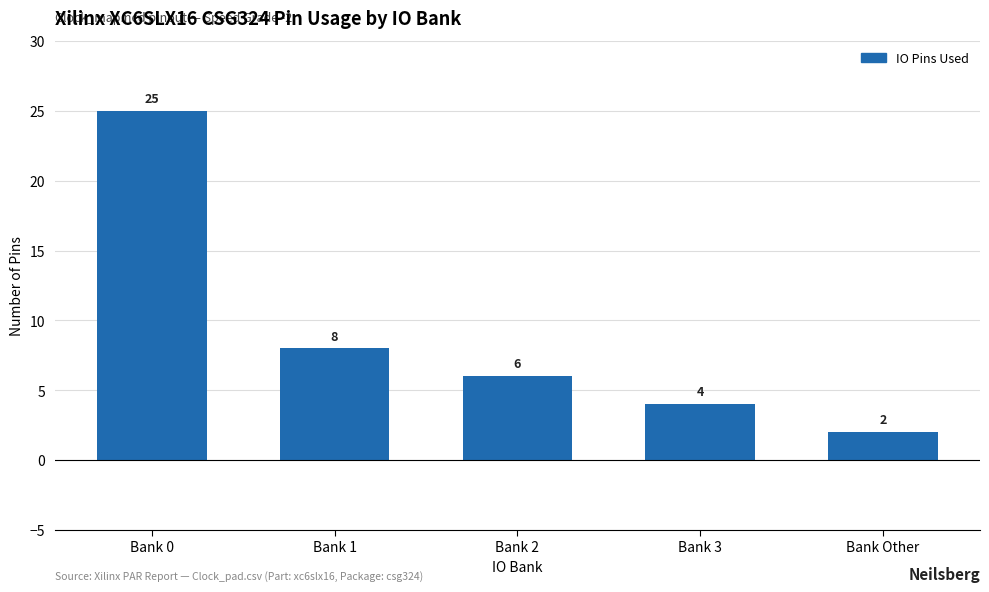

List the labels in order of value, smallest first.

Bank Other, Bank 3, Bank 2, Bank 1, Bank 0